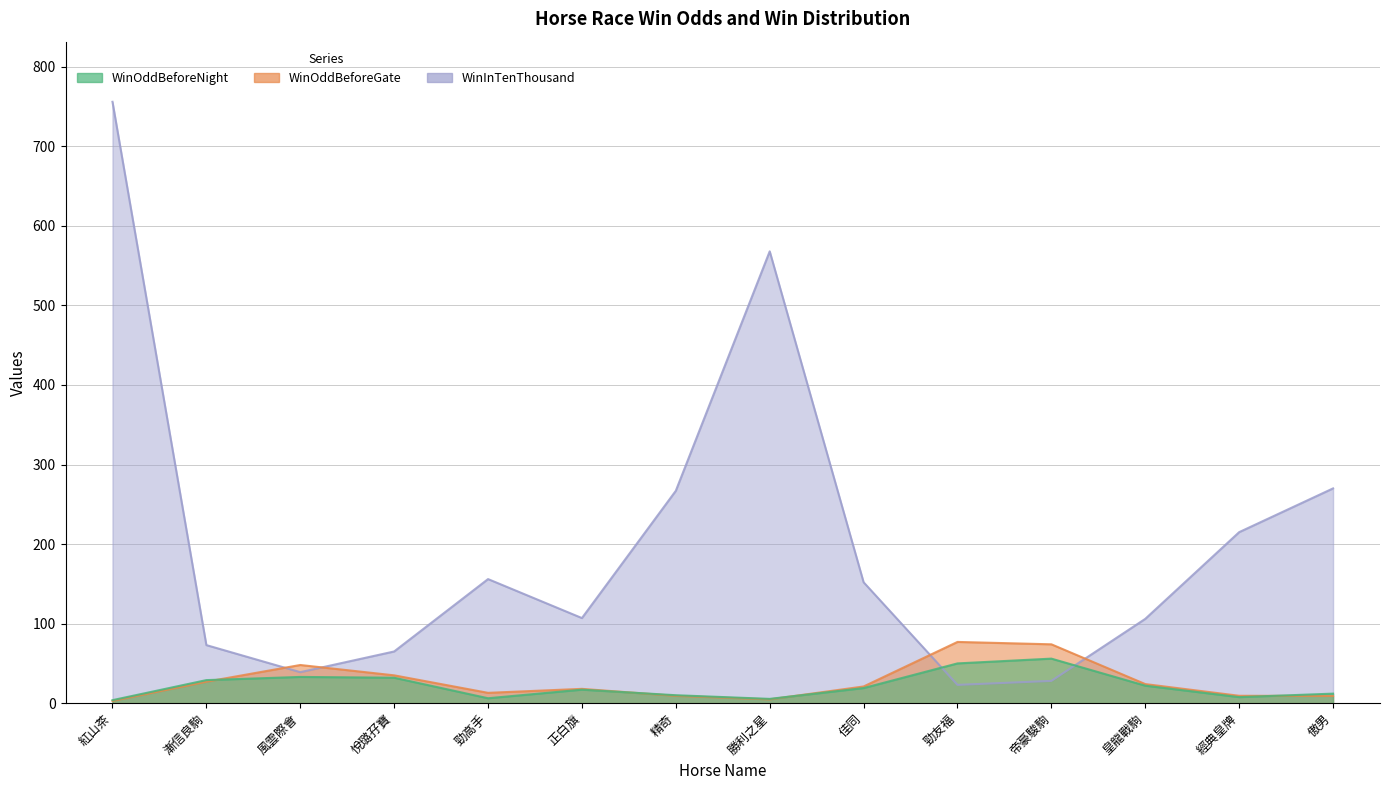

Does the chart display data point markers on the line(s)?

No